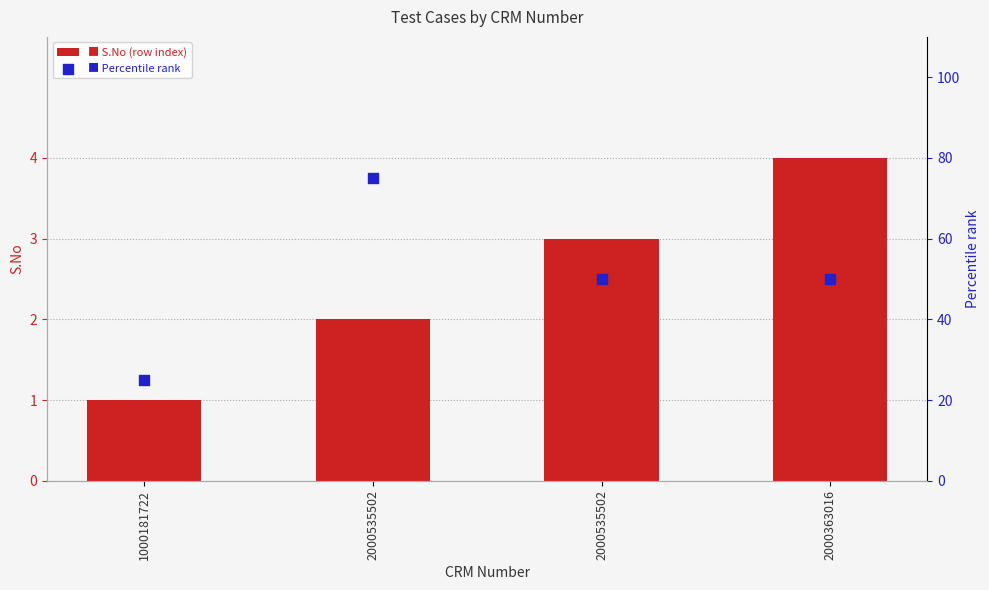

What is the total value across all series at 2000535502?

77